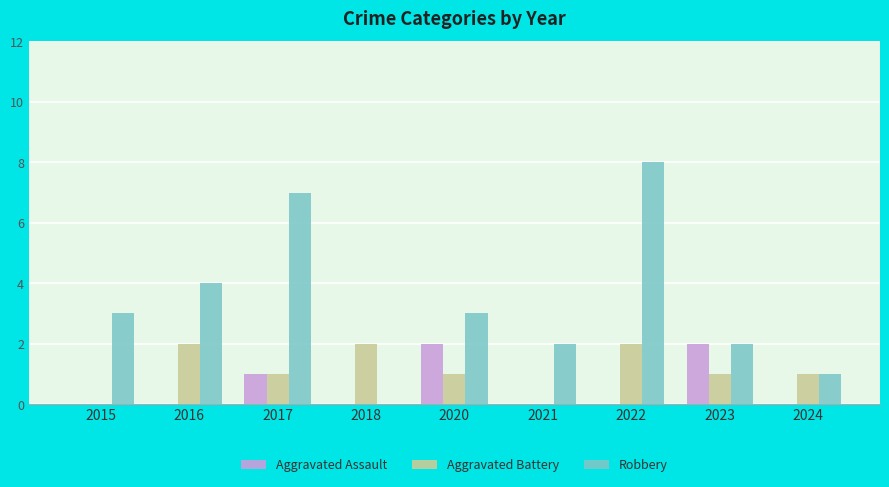

What is the spread (max minus min) of values at 2016?

4